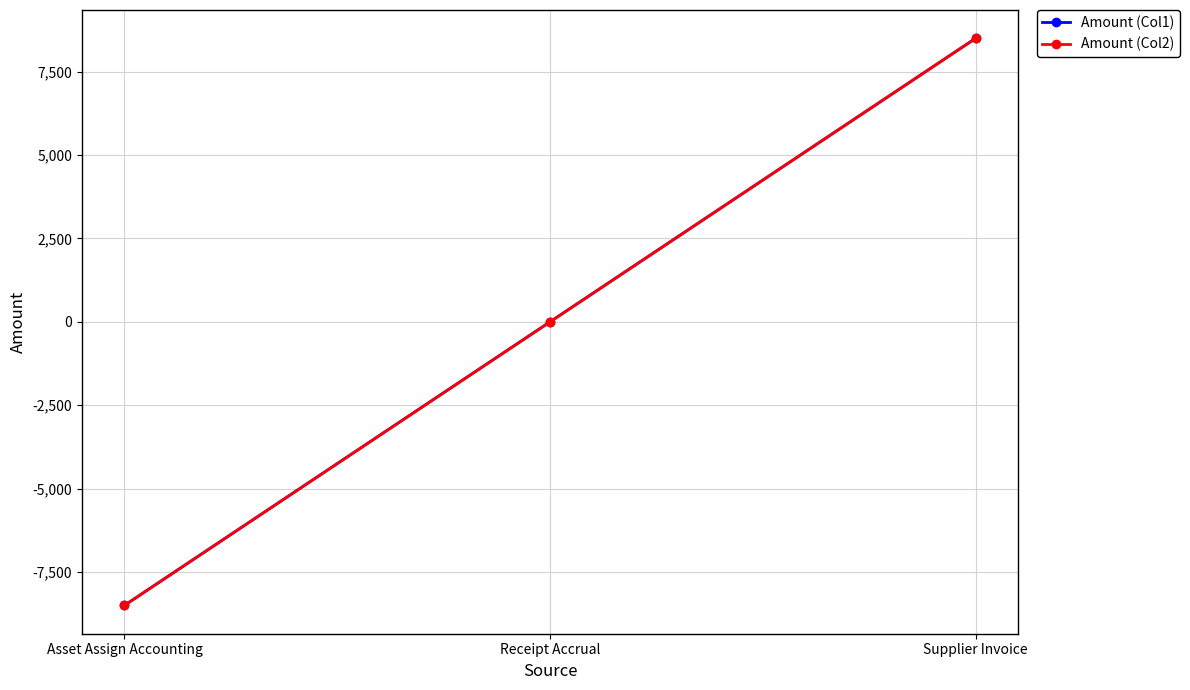

Does the chart have visible grid lines?

Yes